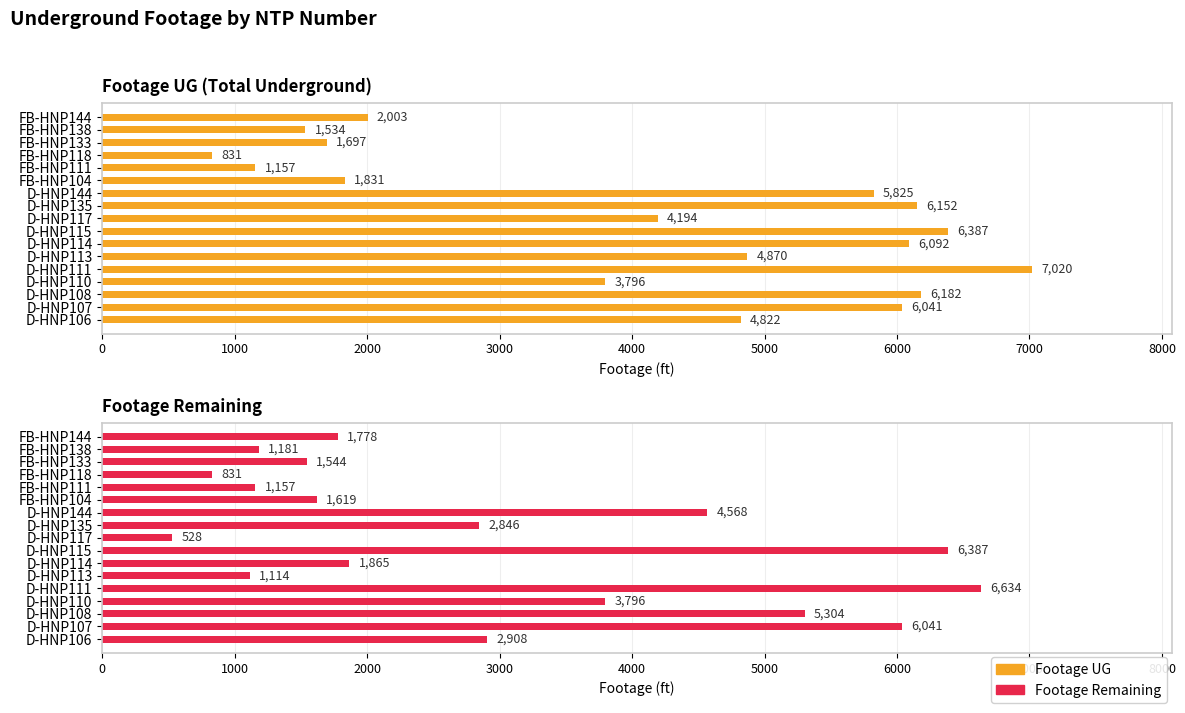

Reading left to right, what are all the values shown in this chart?

Footage UG: 4822	6041	6182	3796	7020	4870	6092	6387	4194	6152	5825	1831	1157	831	1697	1534	2003
Footage Remaining: 2908	6041	5304	3796	6634	1114	1865	6387	528	2846	4568	1619	1157	831	1544	1181	1778